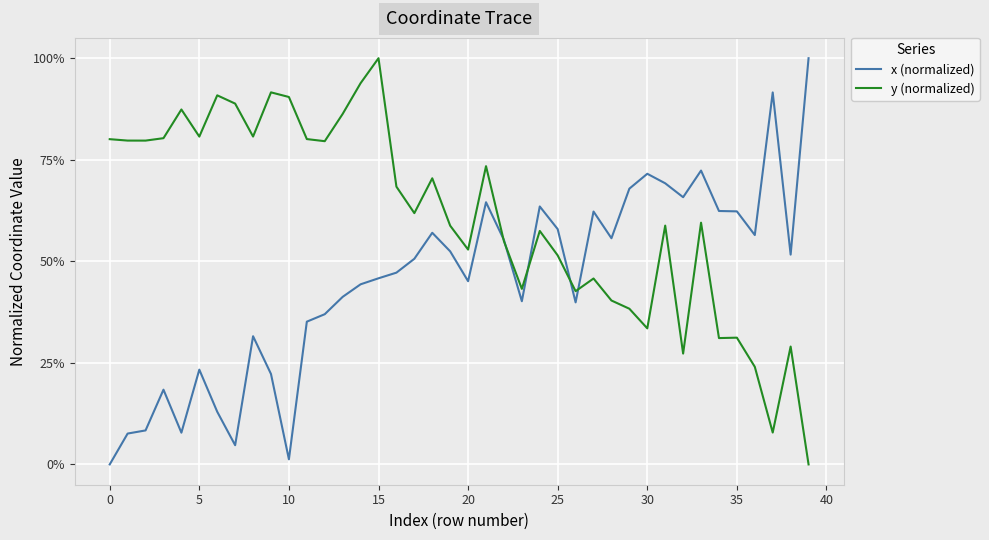

Does the chart have visible grid lines?

Yes